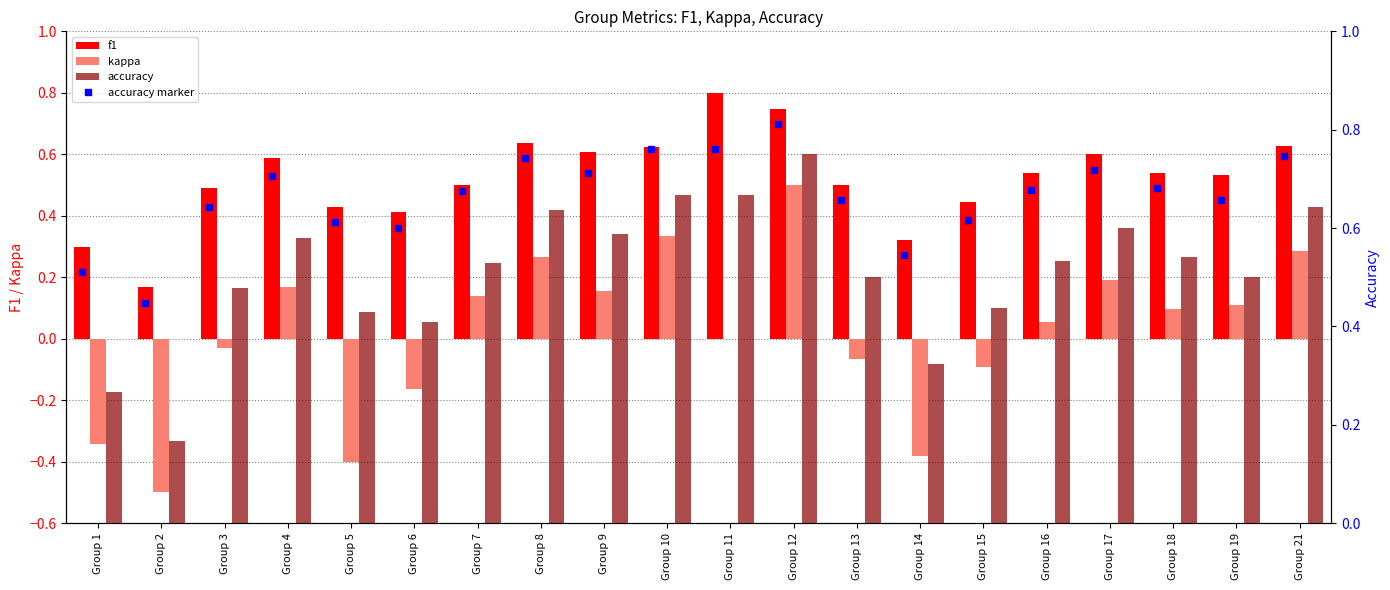

How many groups of bars are there?

20